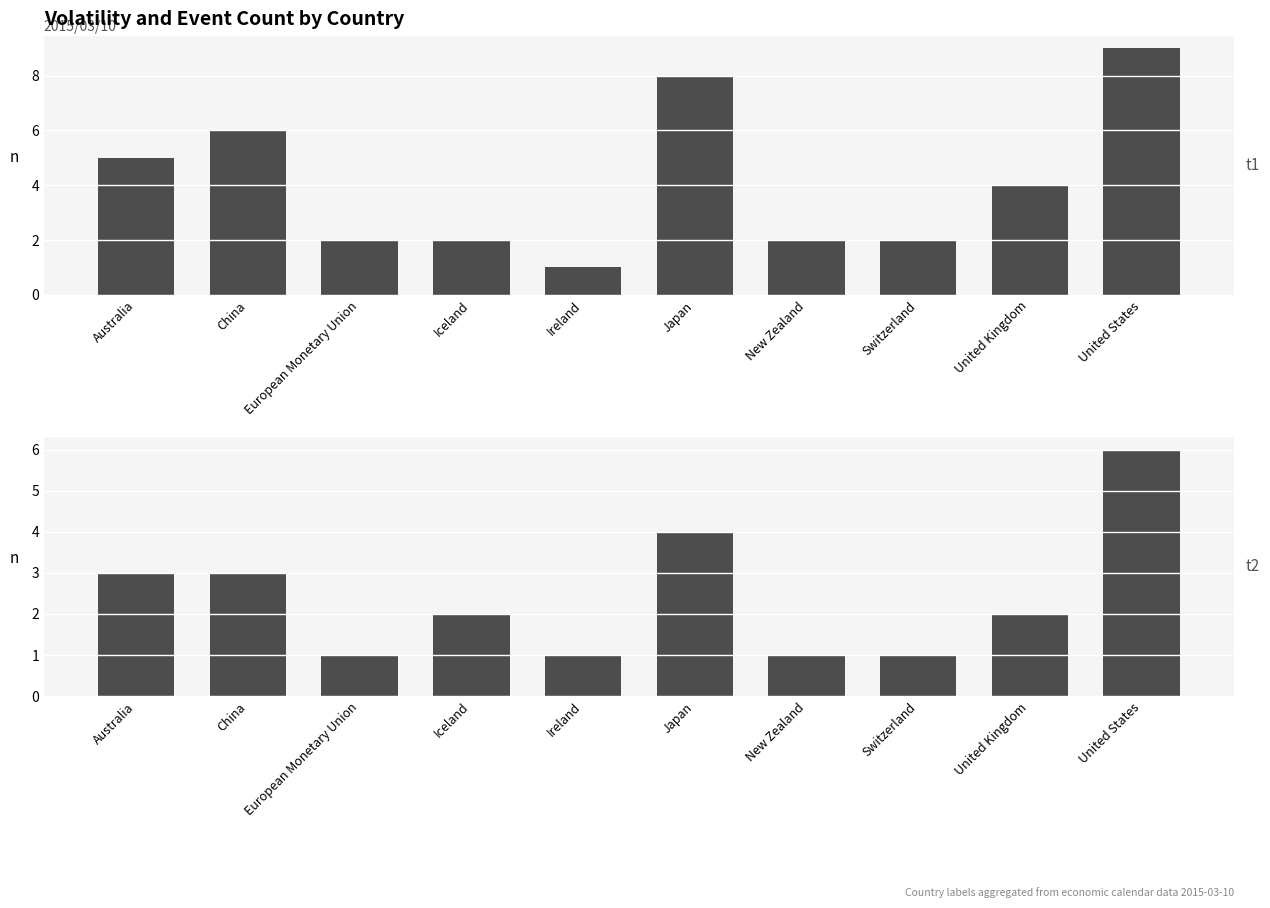

How many bars are there in each group?

2